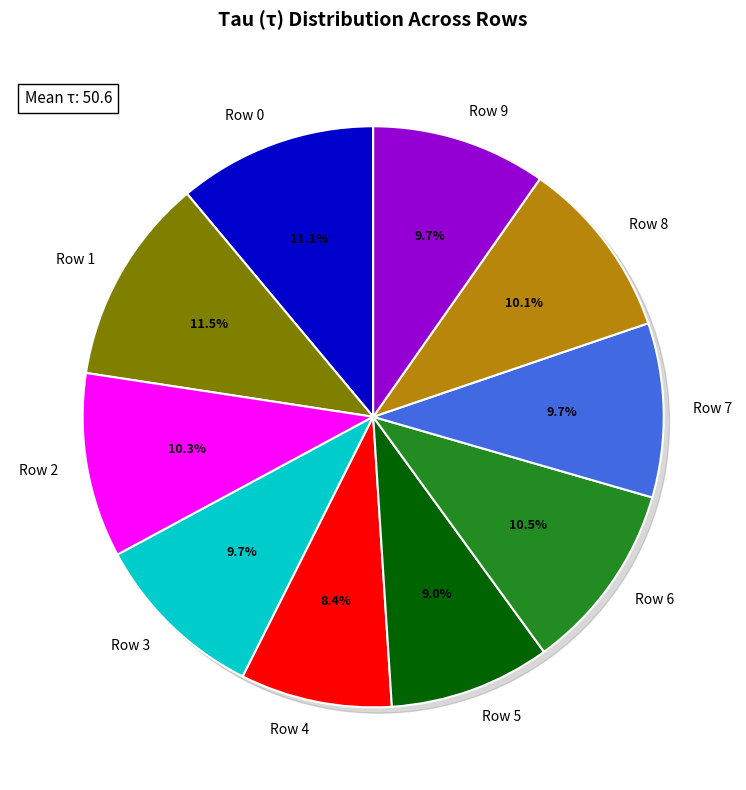

To the nearest percent, what is the combined percentage of Row 1 and Row 7?

21%